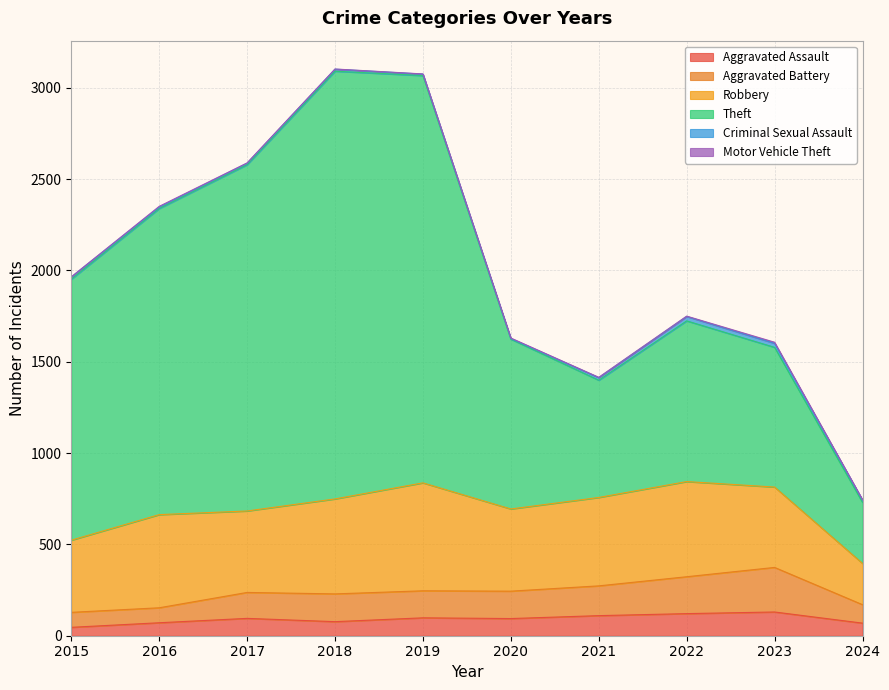

What is the total value across all series at 2022?

1750